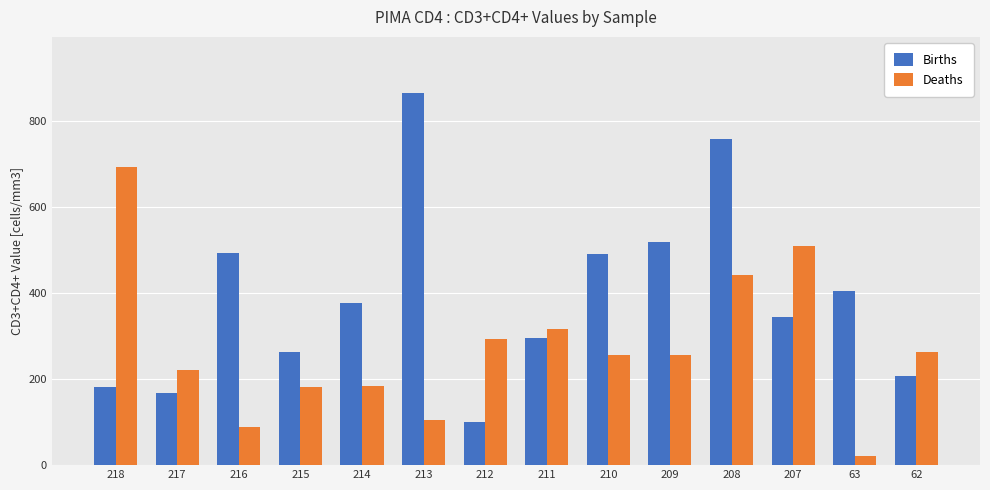

Rank the series by their maximum value, from lowest to highest.

Deaths, Births